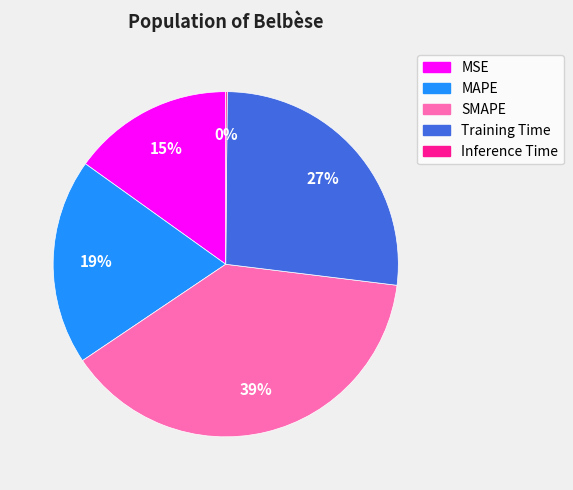

The SMAPE slice represents 39% of the pie. True or false?

True